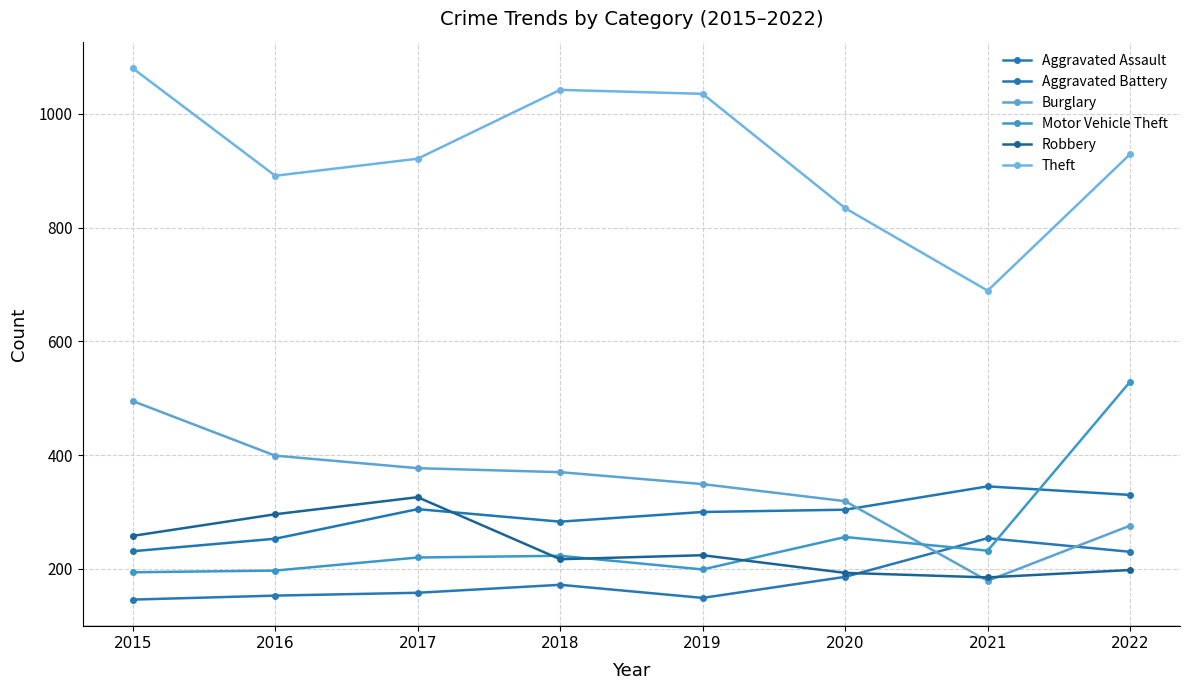

True or false: Aggravated Battery has a value of 330 at 2022.

True